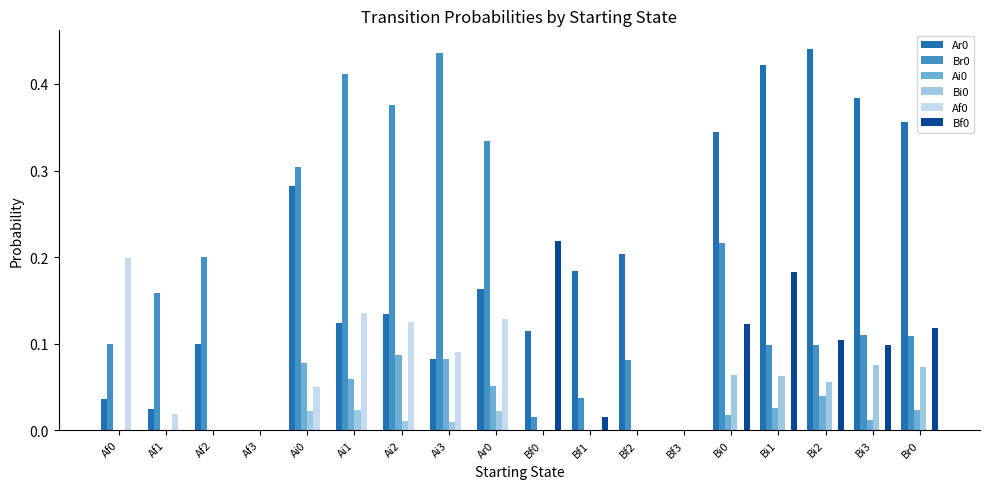

At which category is the sum across all series the highest?

Bi1